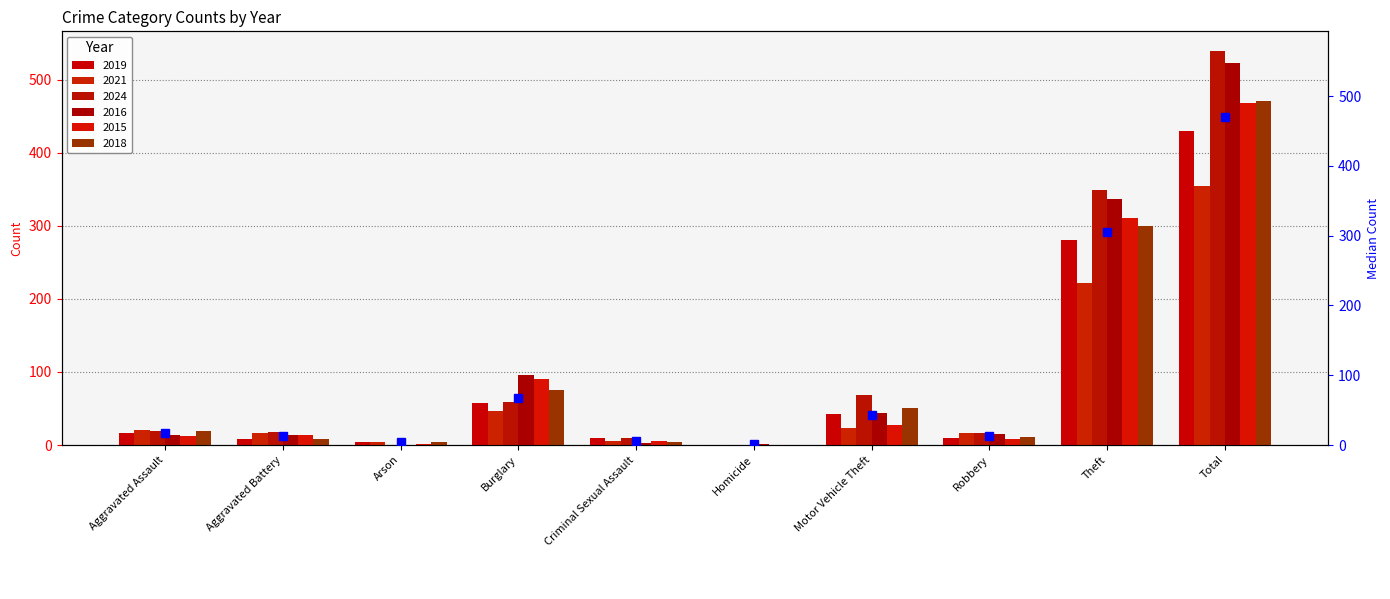

Which category has the lowest value across all series?

Homicide